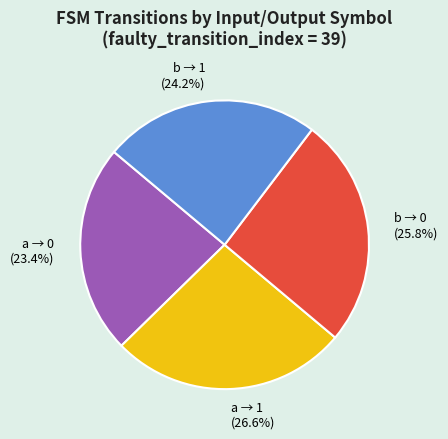

Is there any slice that represents more than half of the pie?

No